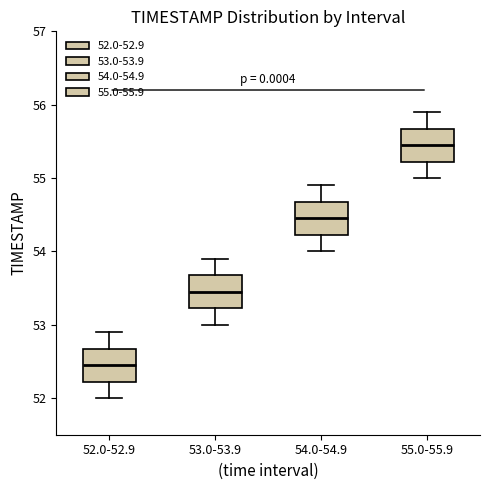

Reading left to right, transcribe this box plot: for each box, give where its median line is, the range the box spans, and where its two whiskers end, as read against the y-axis. The values are not printed on the chart, so give them approximately, as read against the axis.

52.0-52.9: median 52.5, box 52.2 to 52.7, whiskers 52.0 to 52.9
53.0-53.9: median 53.5, box 53.2 to 53.7, whiskers 53.0 to 53.9
54.0-54.9: median 54.5, box 54.2 to 54.7, whiskers 54.0 to 54.9
55.0-55.9: median 55.5, box 55.2 to 55.7, whiskers 55.0 to 55.9